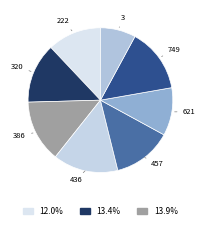

Is there any slice that represents more than half of the pie?

No